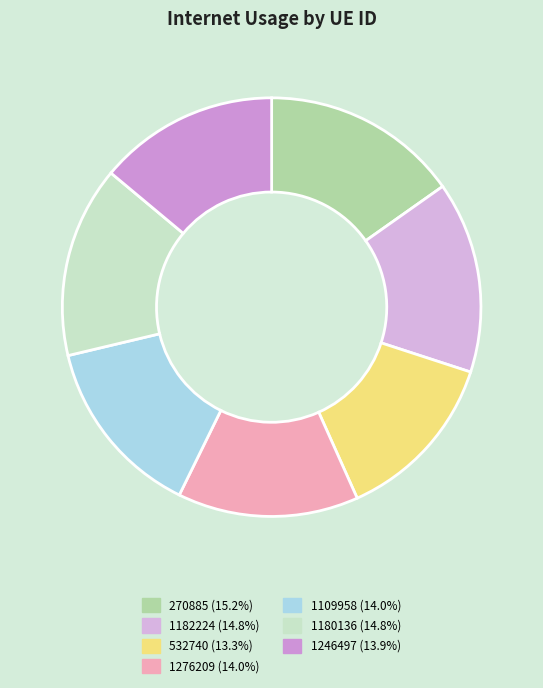

How many slices are in this pie chart?

7